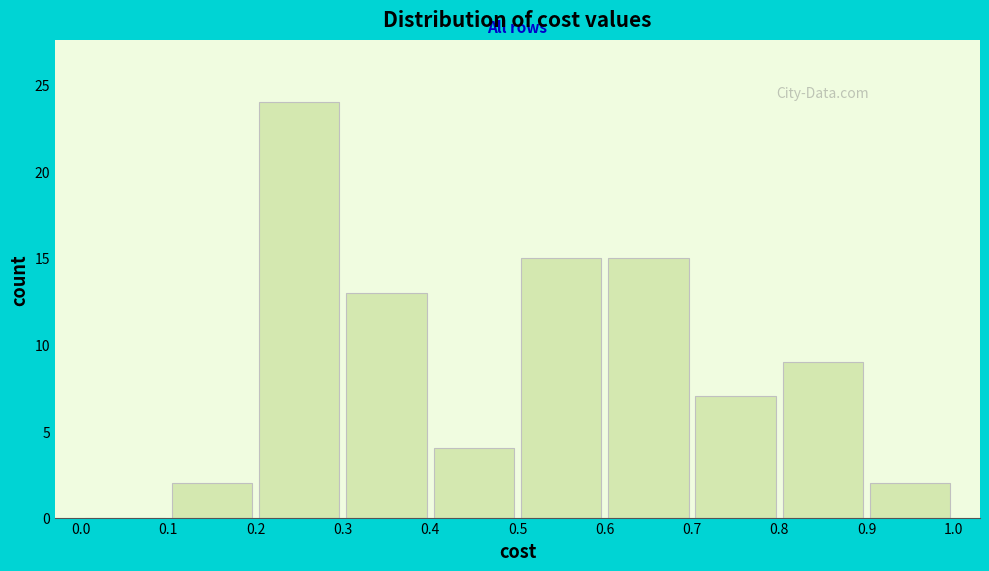

Reading left to right, transcribe this chart: for each bar, give the range it covers on the x-axis and its height. The values are not printed on the chart, so give them approximately, as read against the axis.

0.0 to 0.1: 0
0.1 to 0.2: 2
0.2 to 0.3: 24
0.3 to 0.4: 13
0.4 to 0.5: 4
0.5 to 0.6: 15
0.6 to 0.7: 15
0.7 to 0.8: 7
0.8 to 0.9: 9
0.9 to 1.0: 2